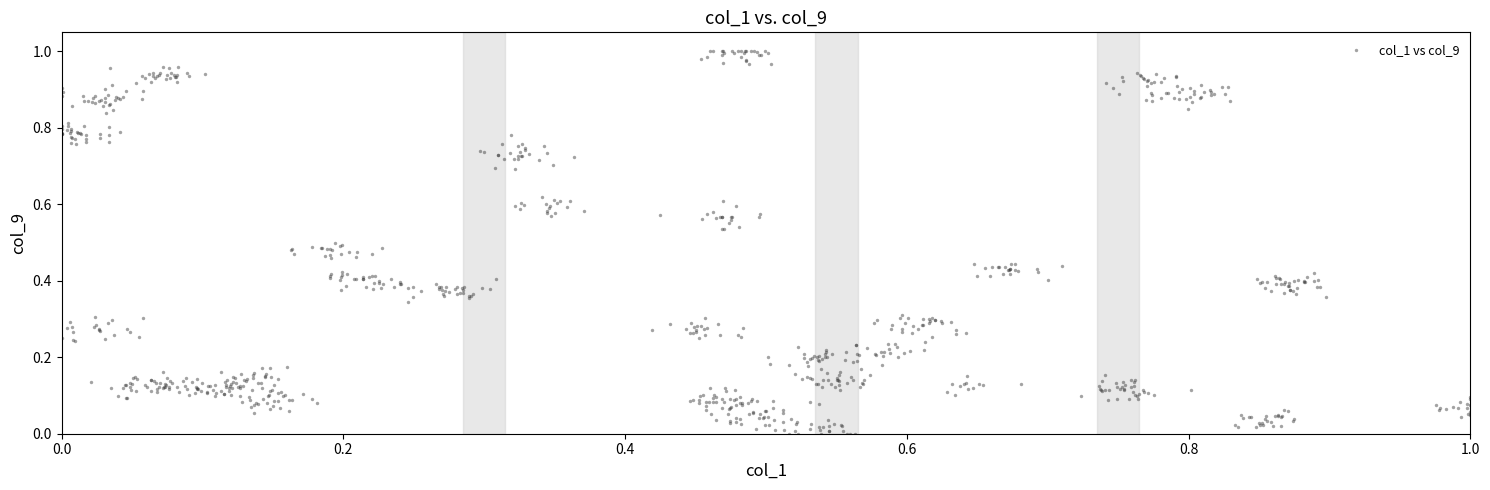

Count the number of points in this scatter plot.

832